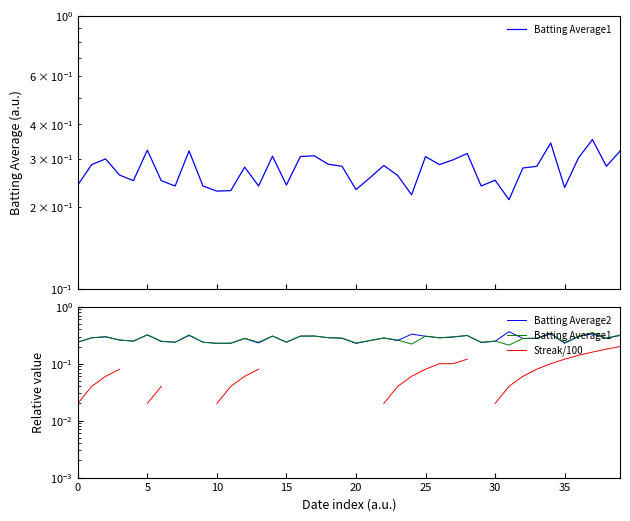

At how many categories does at least one series exceed 0?

40